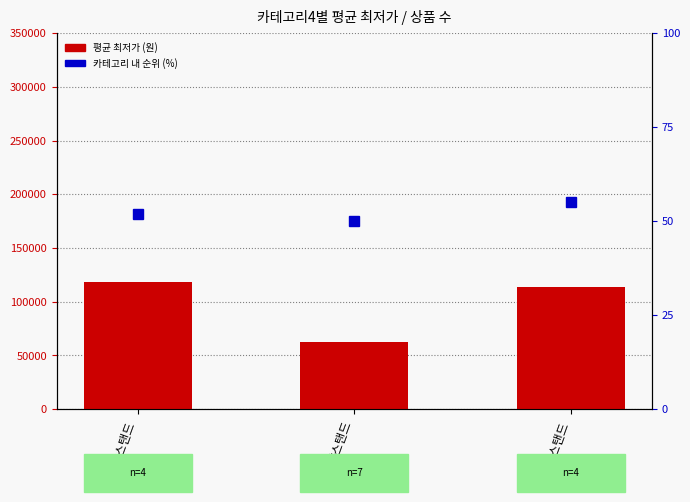

What is the label of the 1st bar from the right?

LED스탠드